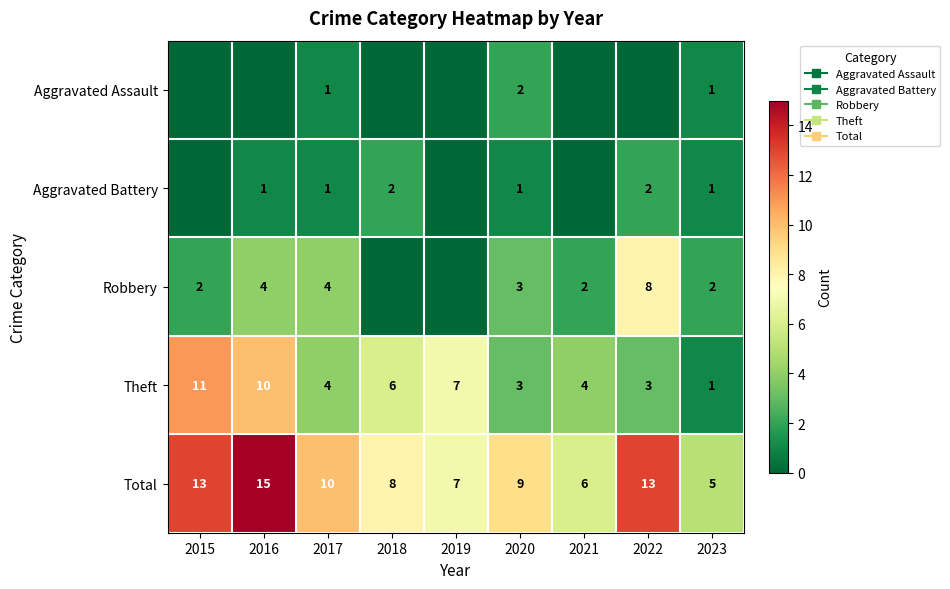

What is the difference between the second highest and minimum values in the Aggravated Assault series?

1